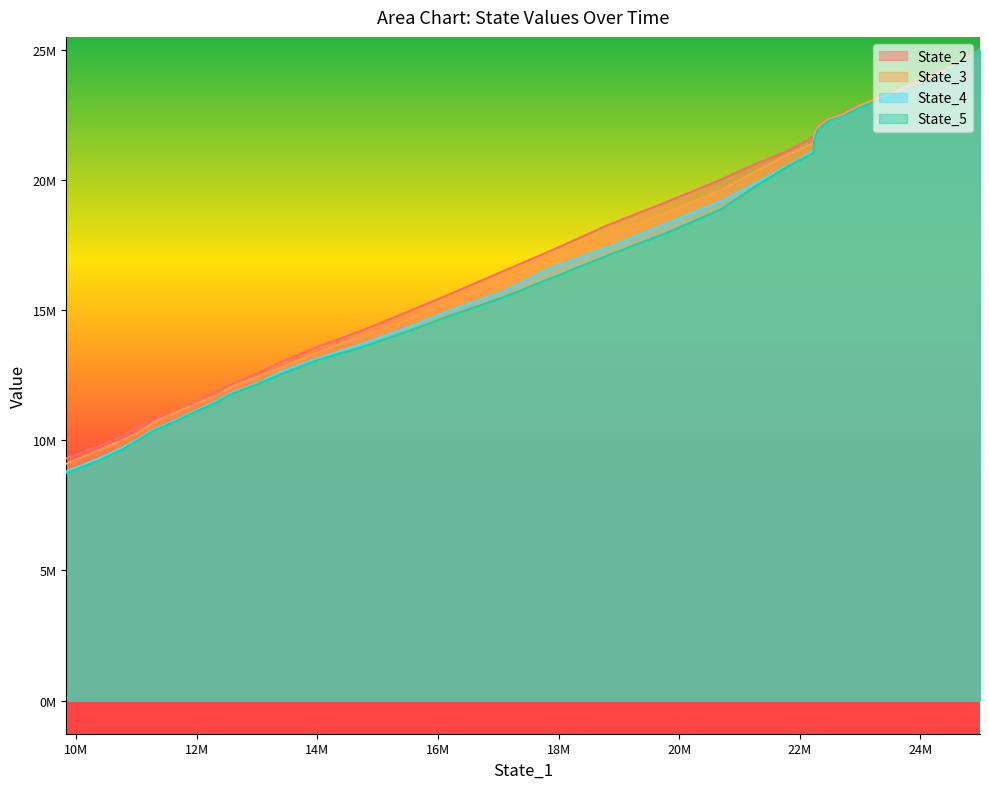

Which series has the largest total across all categories?

State_2